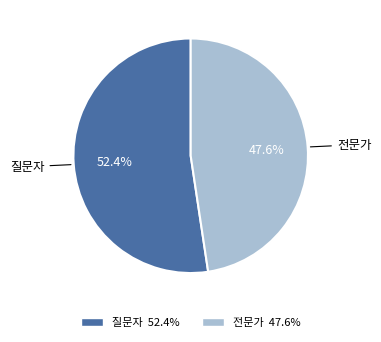

How much of the chart is everything except 전문가?

52.4%